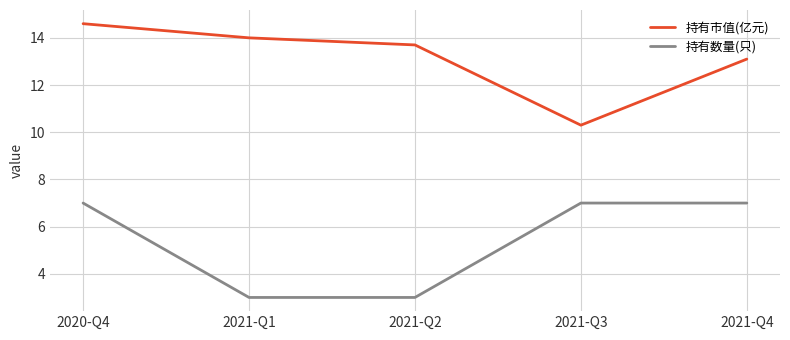

List the series in order of their peak value, highest first.

持有市值(亿元), 持有数量(只)